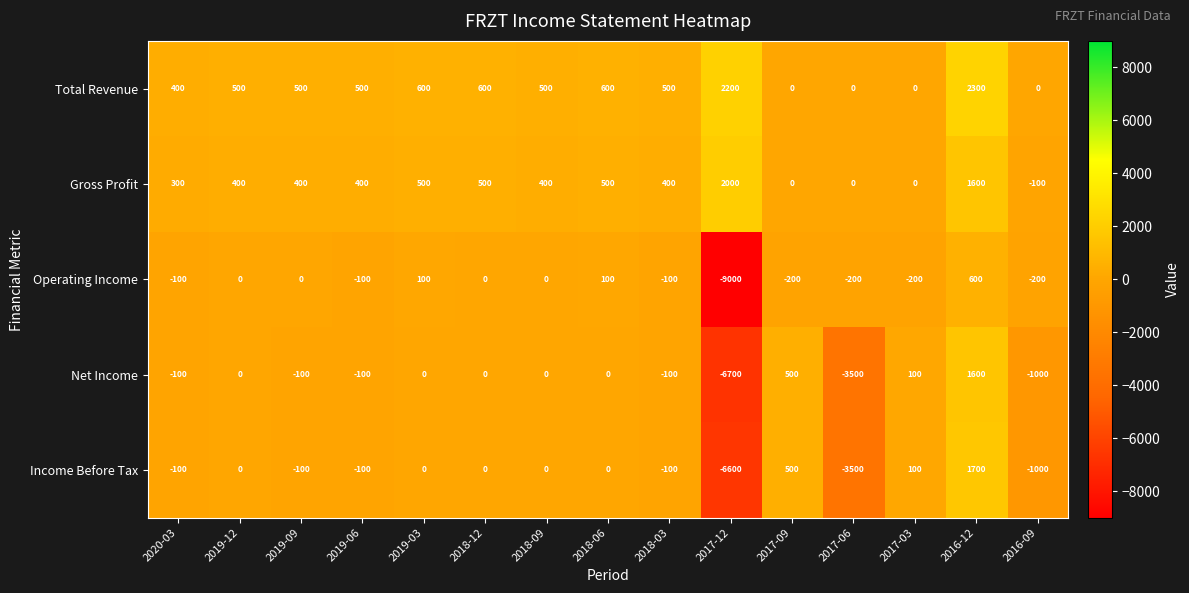

At which category is the sum across all series the highest?

2016-12